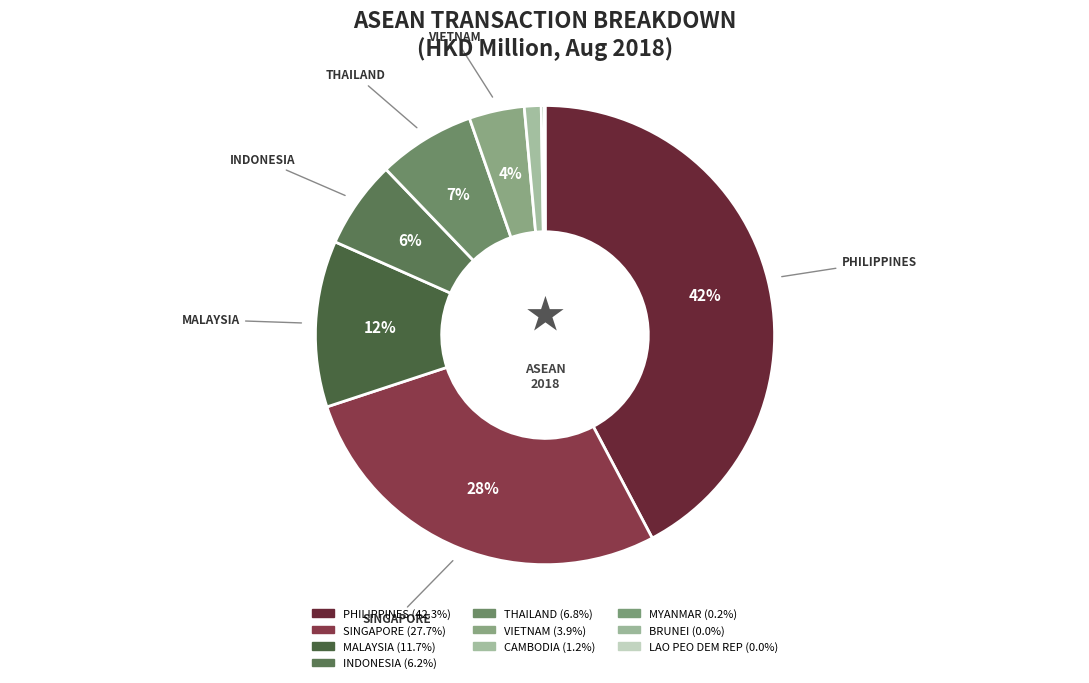

To the nearest percent, what percentage of the pie is CAMBODIA?

1%